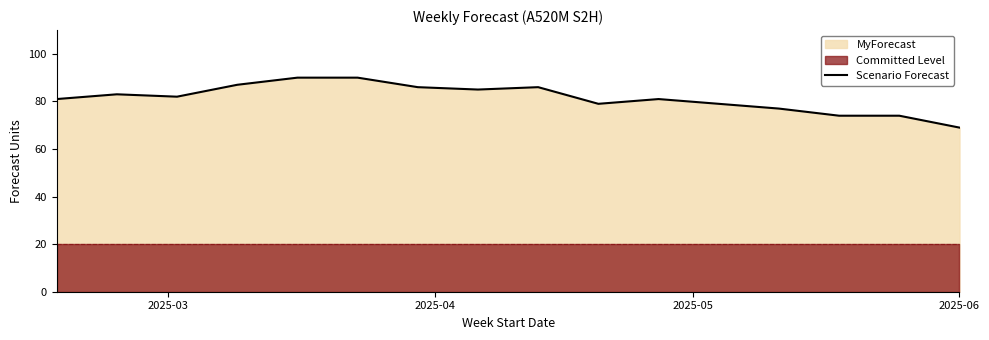

What is the minimum value for Scenario Forecast?

69